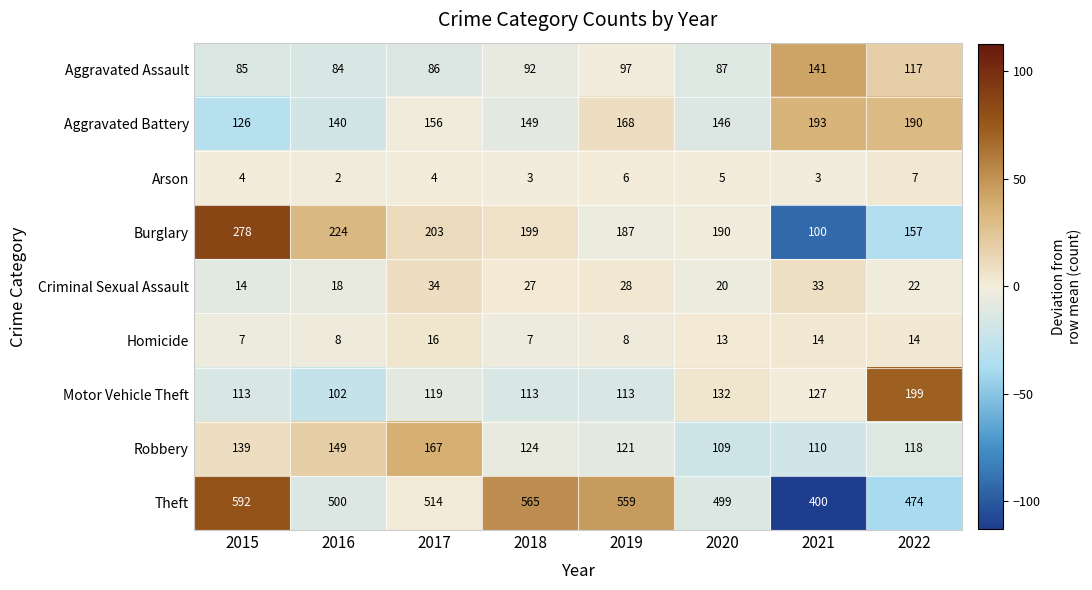

Rank the series by their maximum value, from highest to lowest.

Theft, Burglary, Motor Vehicle Theft, Aggravated Battery, Robbery, Aggravated Assault, Criminal Sexual Assault, Homicide, Arson